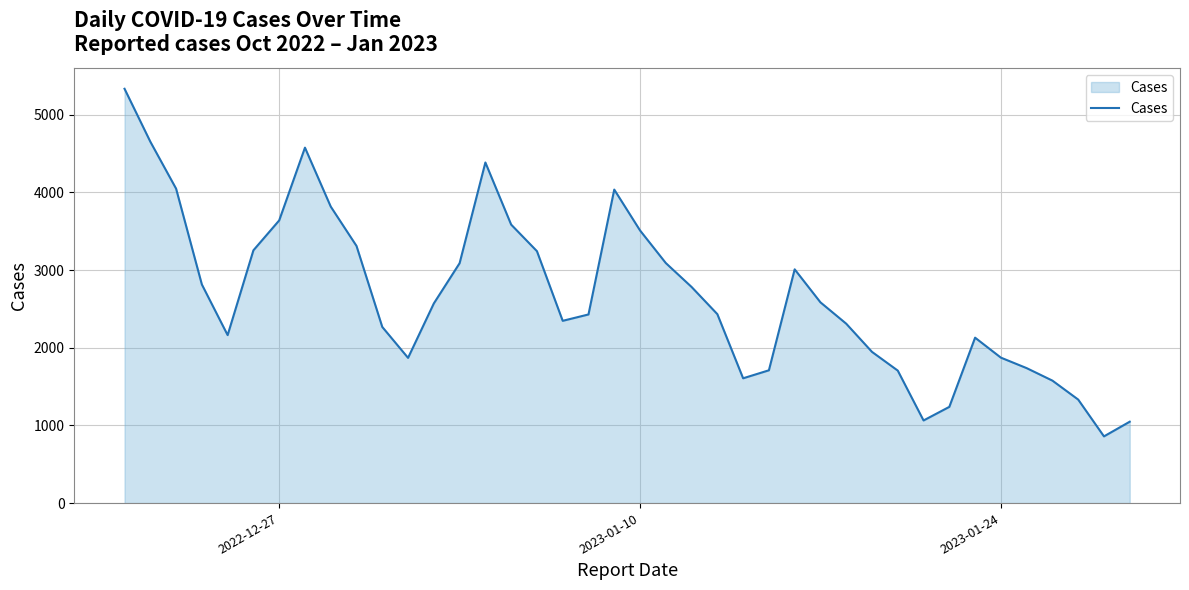

What is the average value?

2675